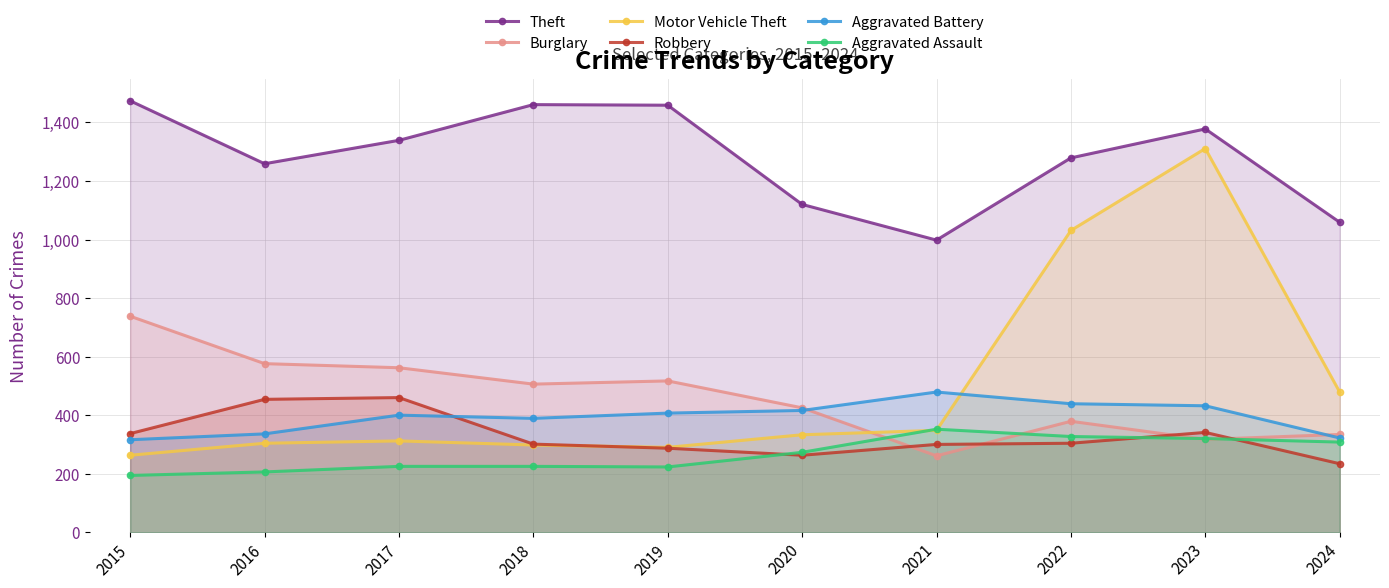

Which series ends up on top after the final intersection of Aggravated Battery and Burglary?

Burglary